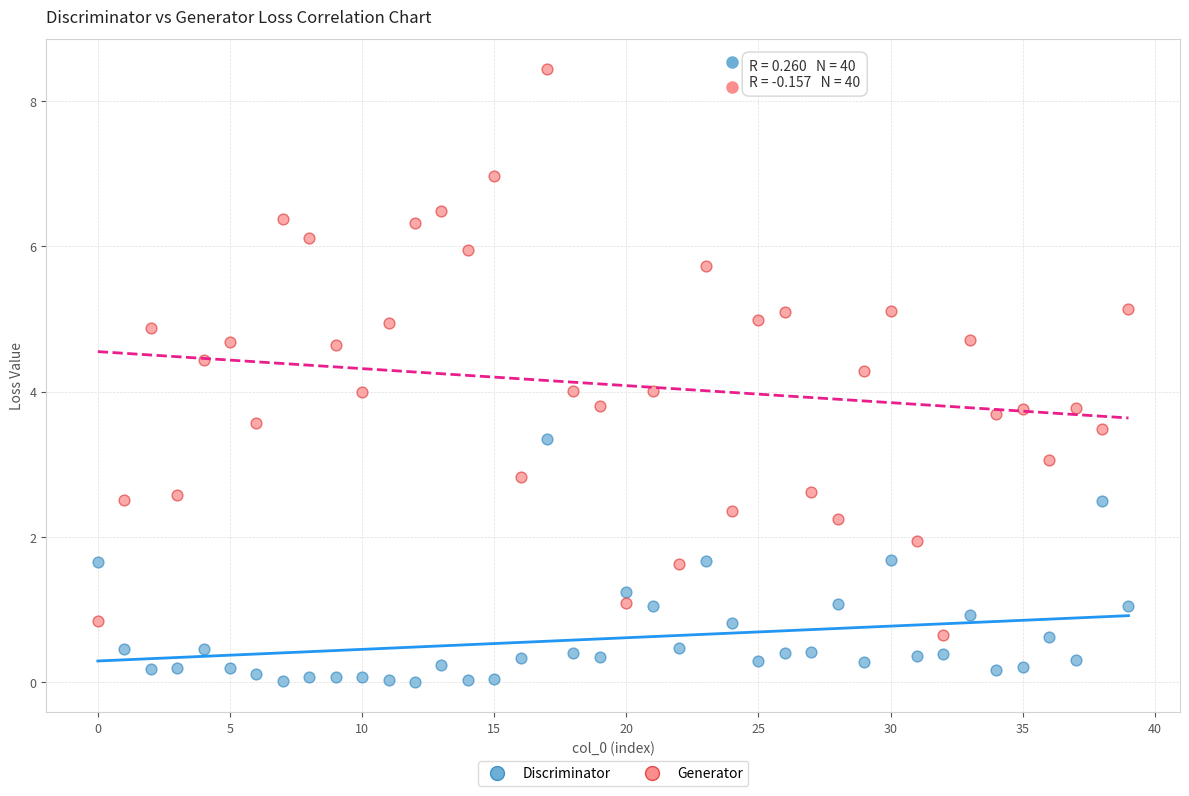

Which series reaches the maximum Y coordinate?

Generator